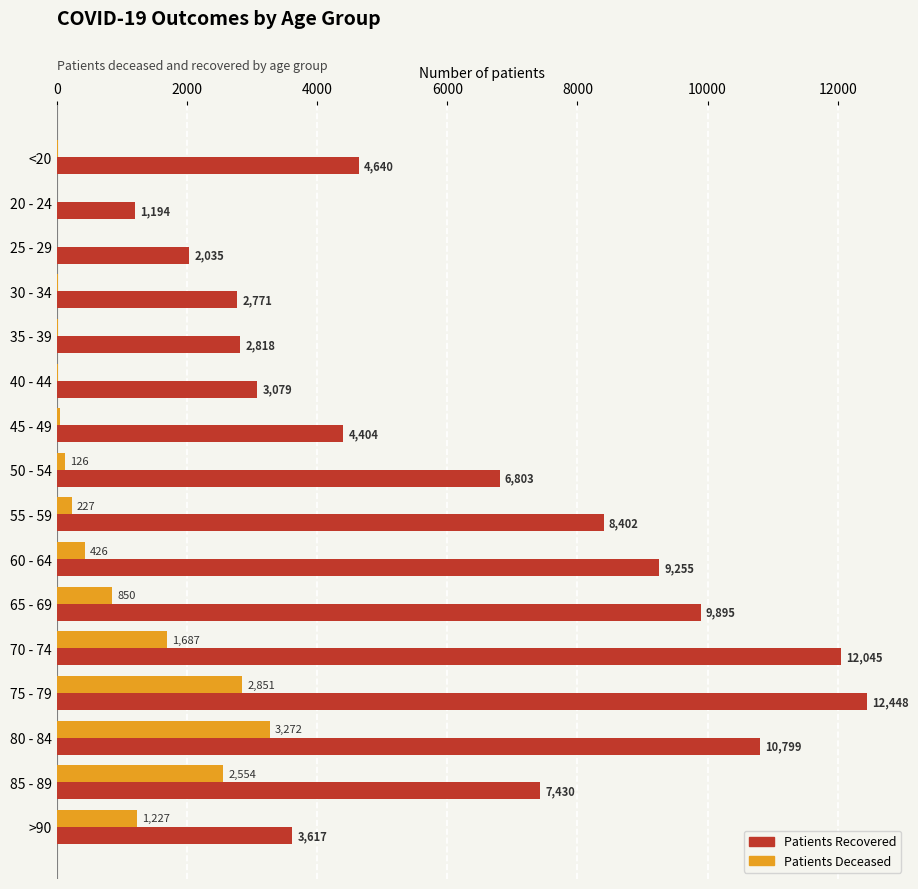

What is the maximum value shown in the chart?

12448